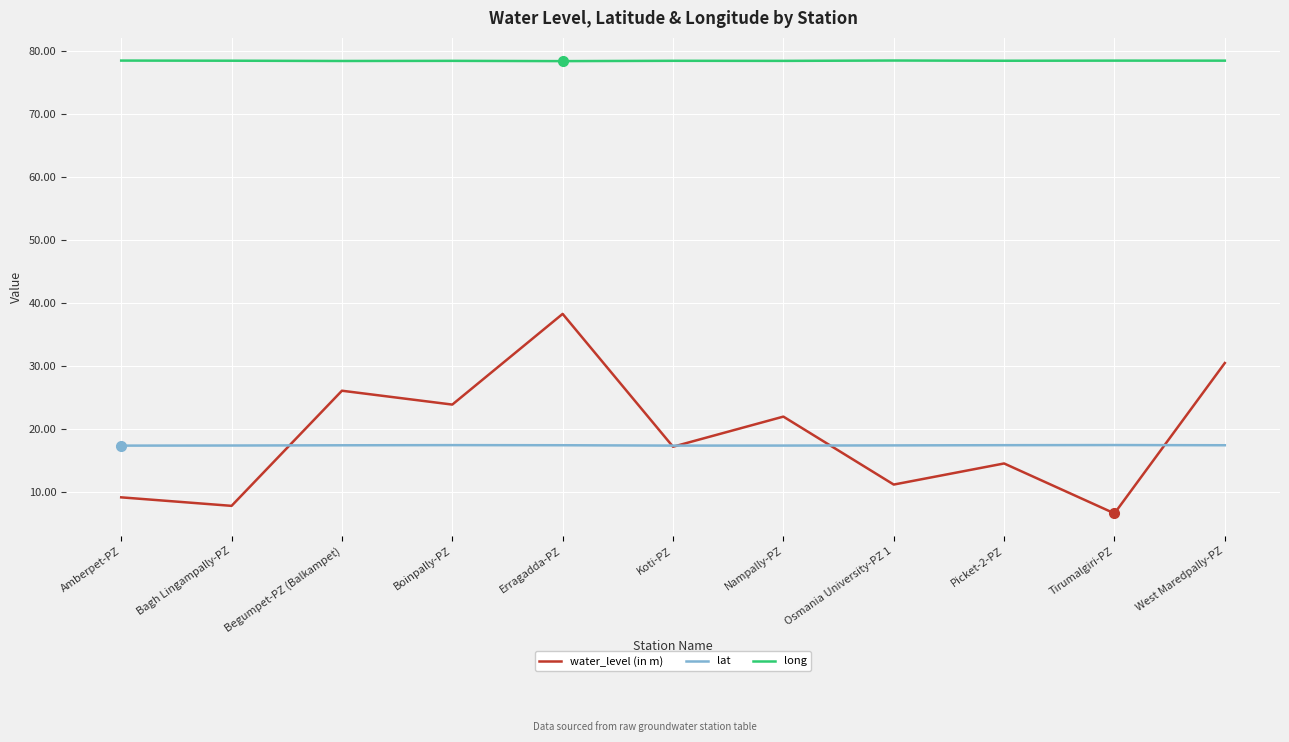

What is the smallest value displayed?

6.6